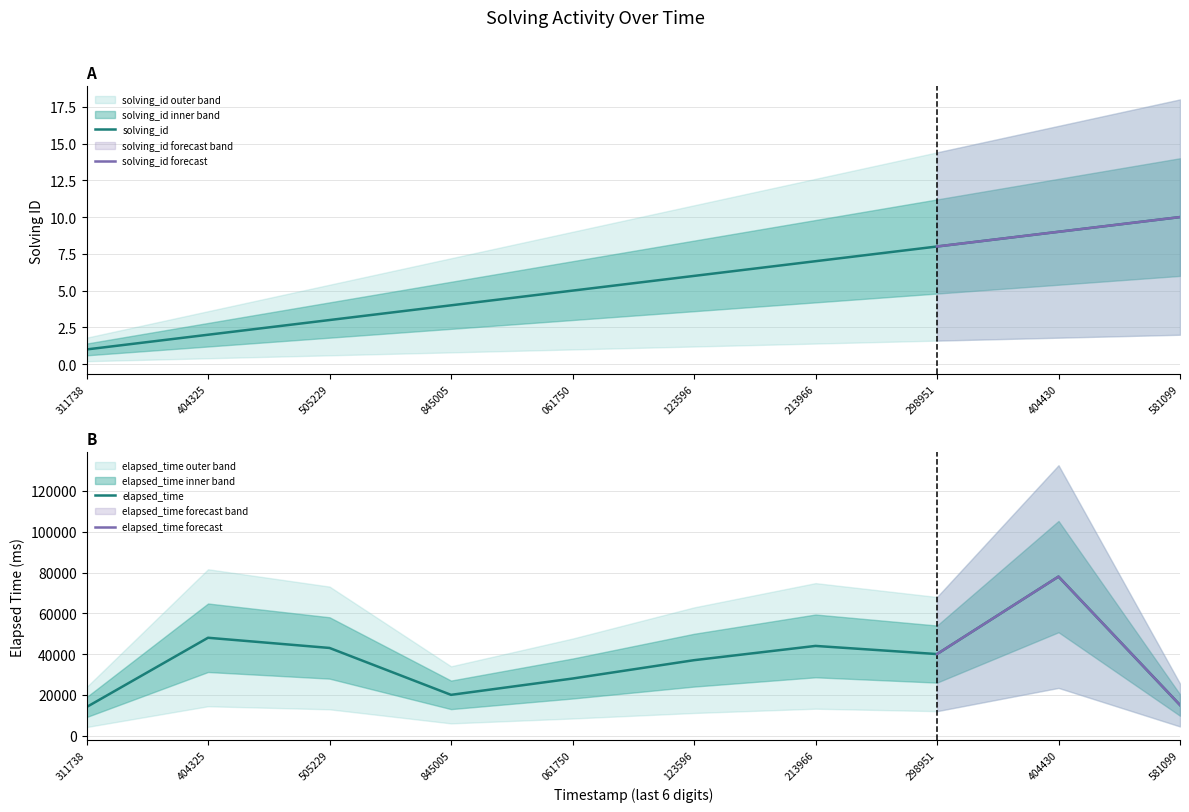

List the series in order of their peak value, lowest first.

solving_id, elapsed_time